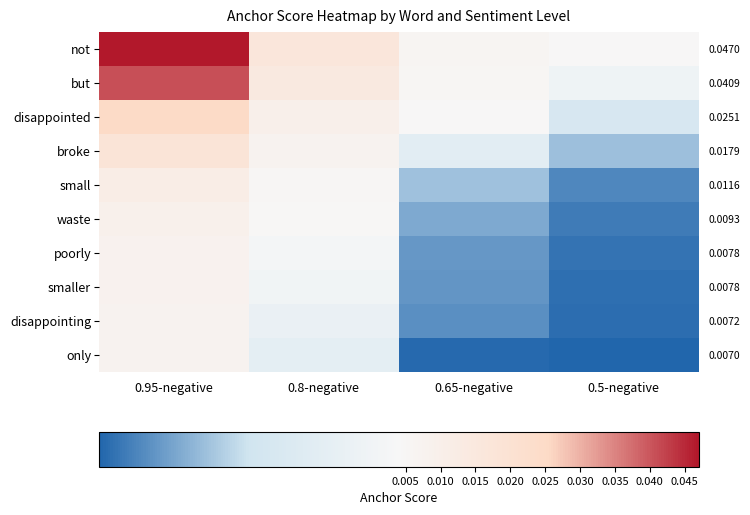

Which category has the highest value in the only series?

0.95-negative